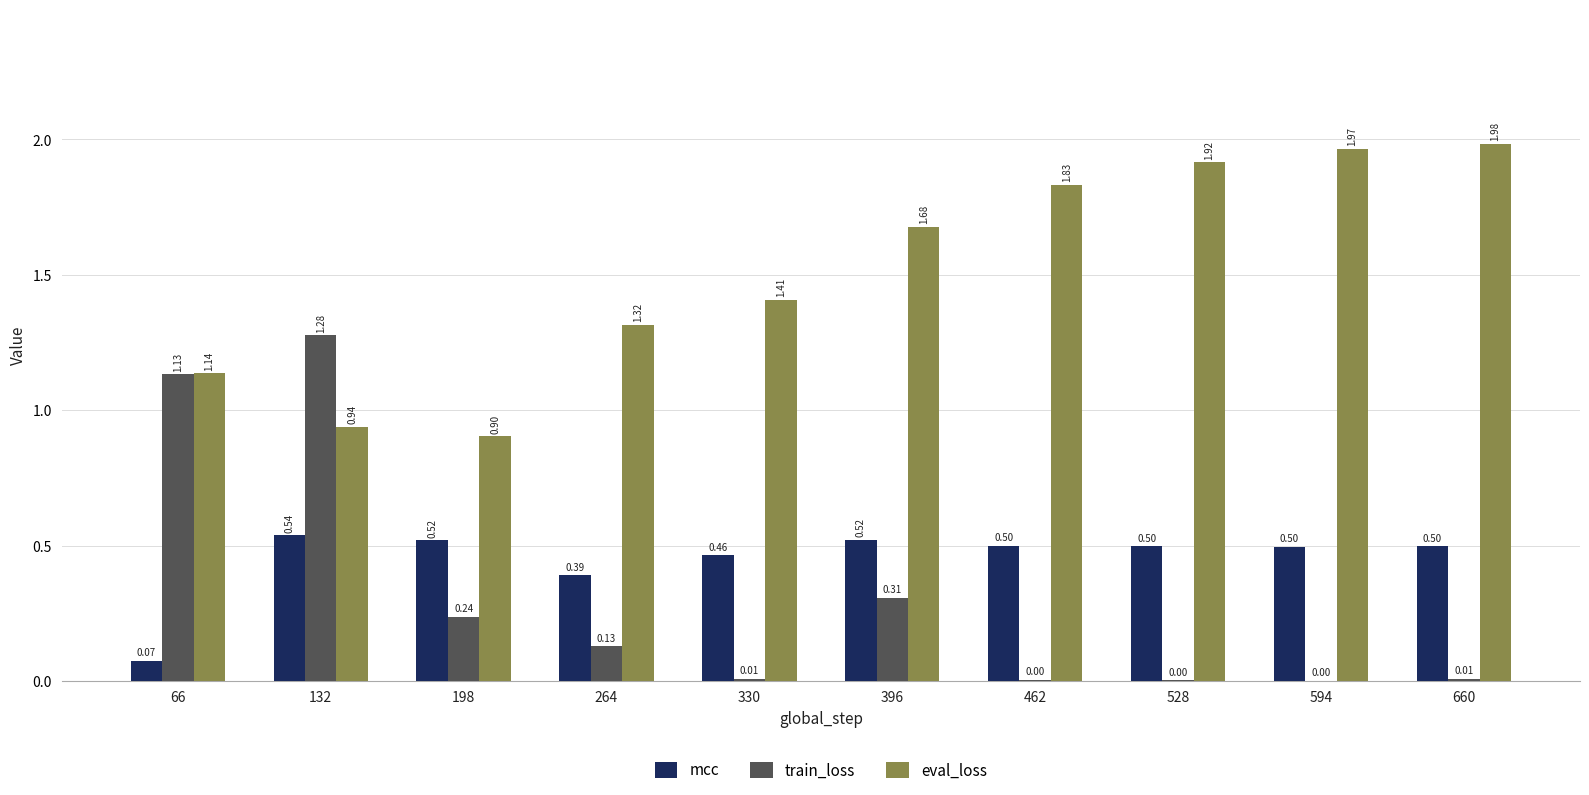

How many groups of bars are there?

10